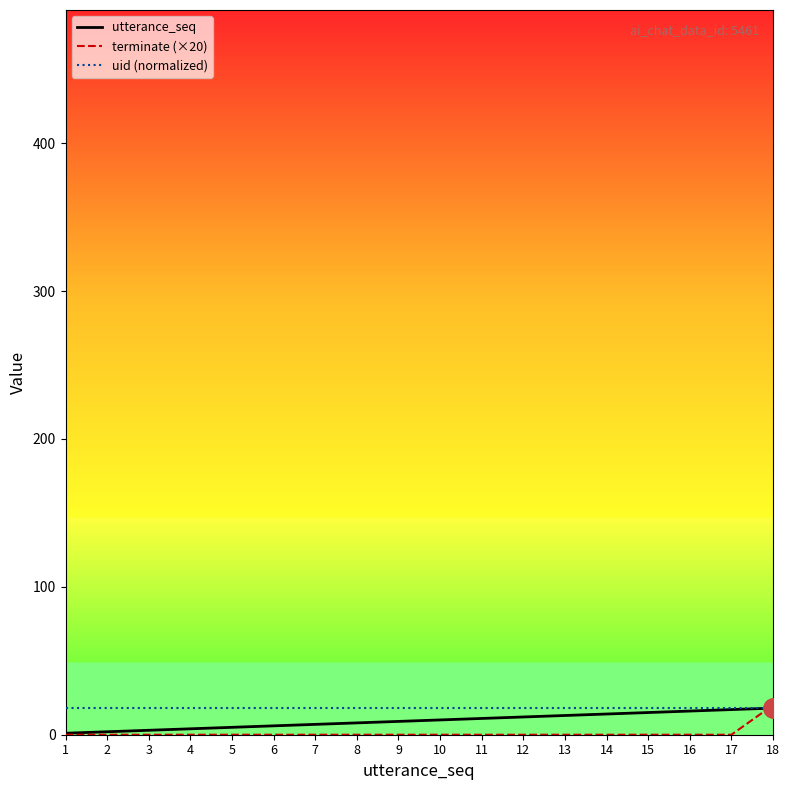

What is the maximum value shown in the chart?

20